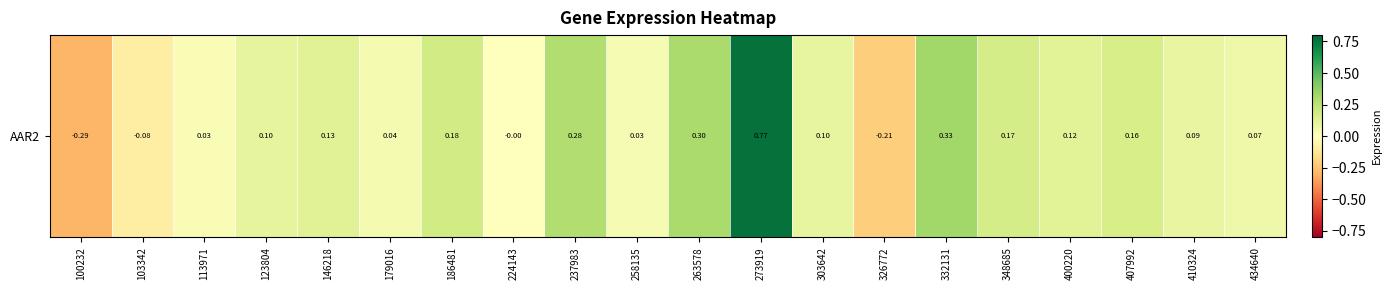

How many negative values are there?

4